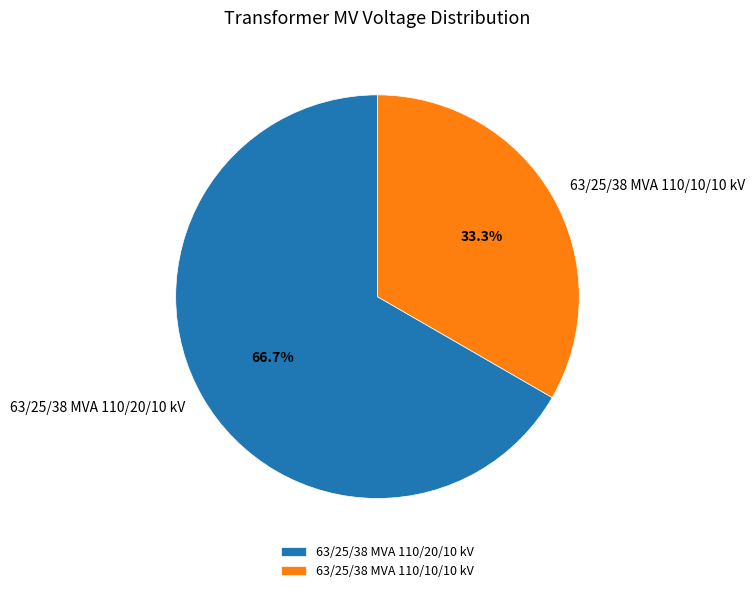

Rank the categories by value from highest to lowest.

63/25/38 MVA 110/20/10 kV, 63/25/38 MVA 110/10/10 kV